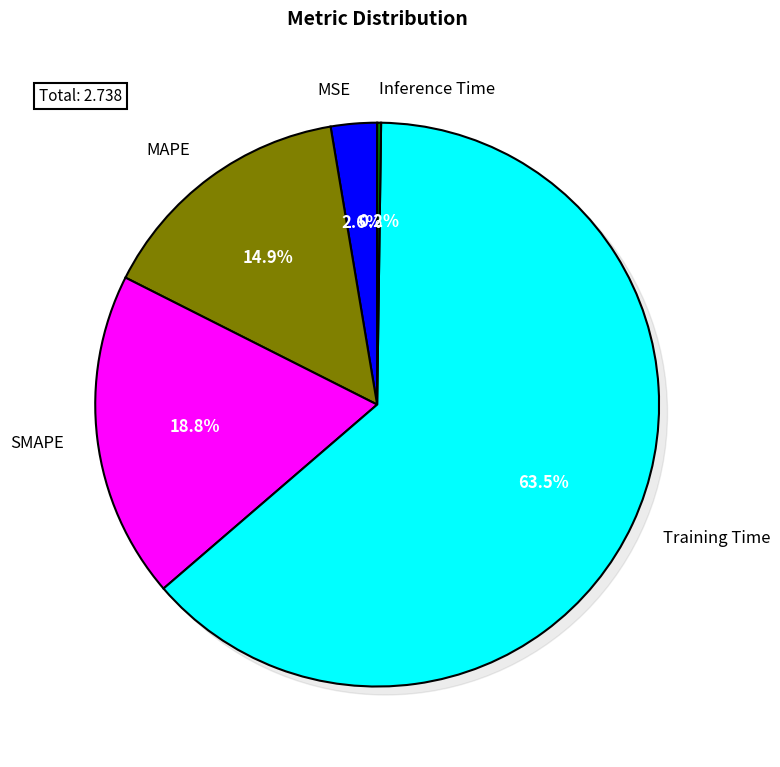

Is SMAPE the majority of the pie?

No